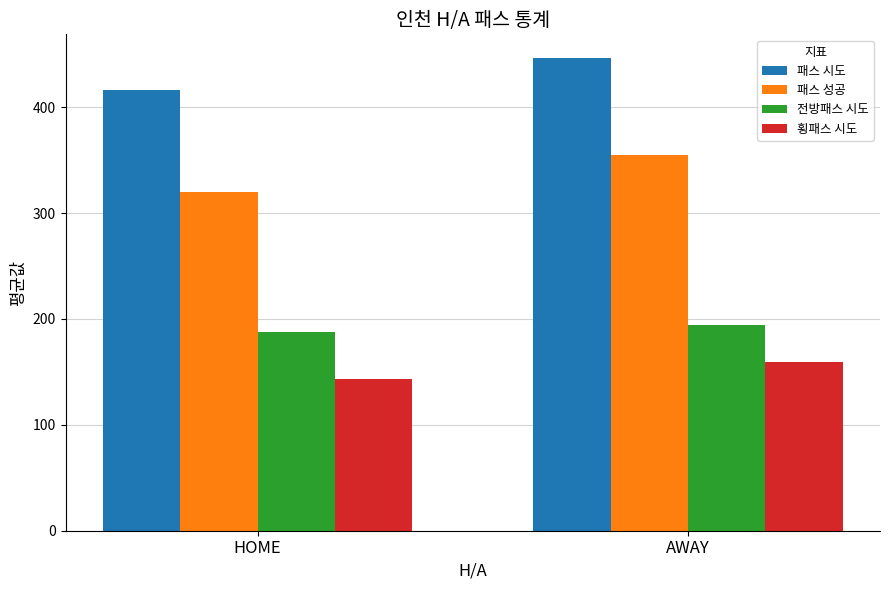

What value does the 패스 시도 series have at HOME?

416.2